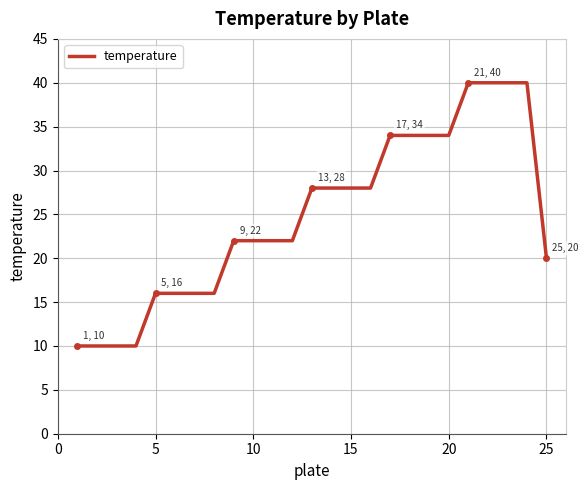

What is the minimum value shown in the chart?

10